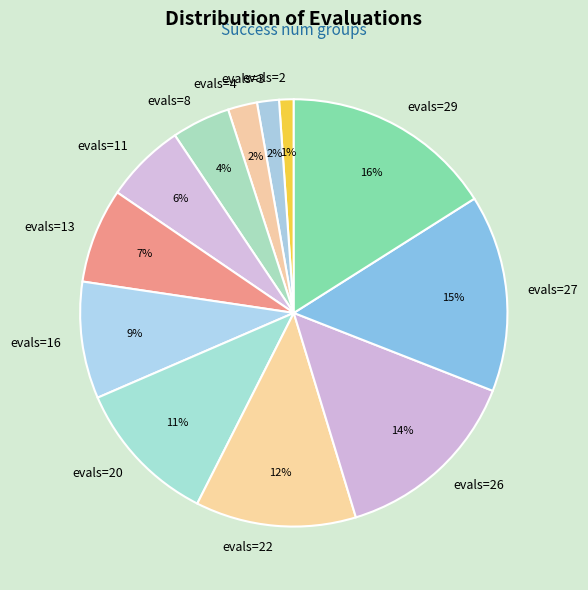

What percentage is the evals=3 slice, to the nearest percent?

2%